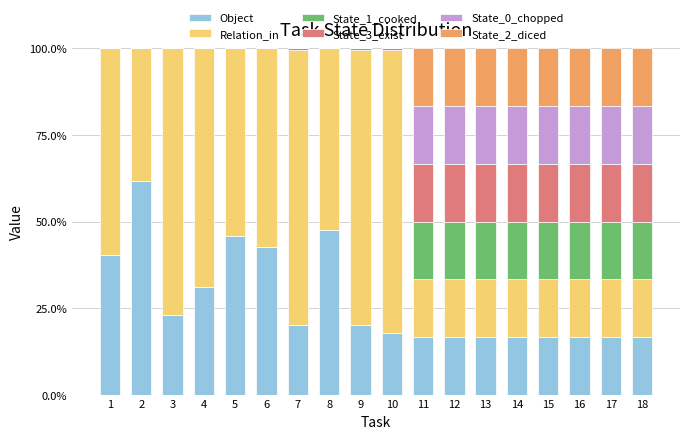

What is the total value across all series at 18?

100.0